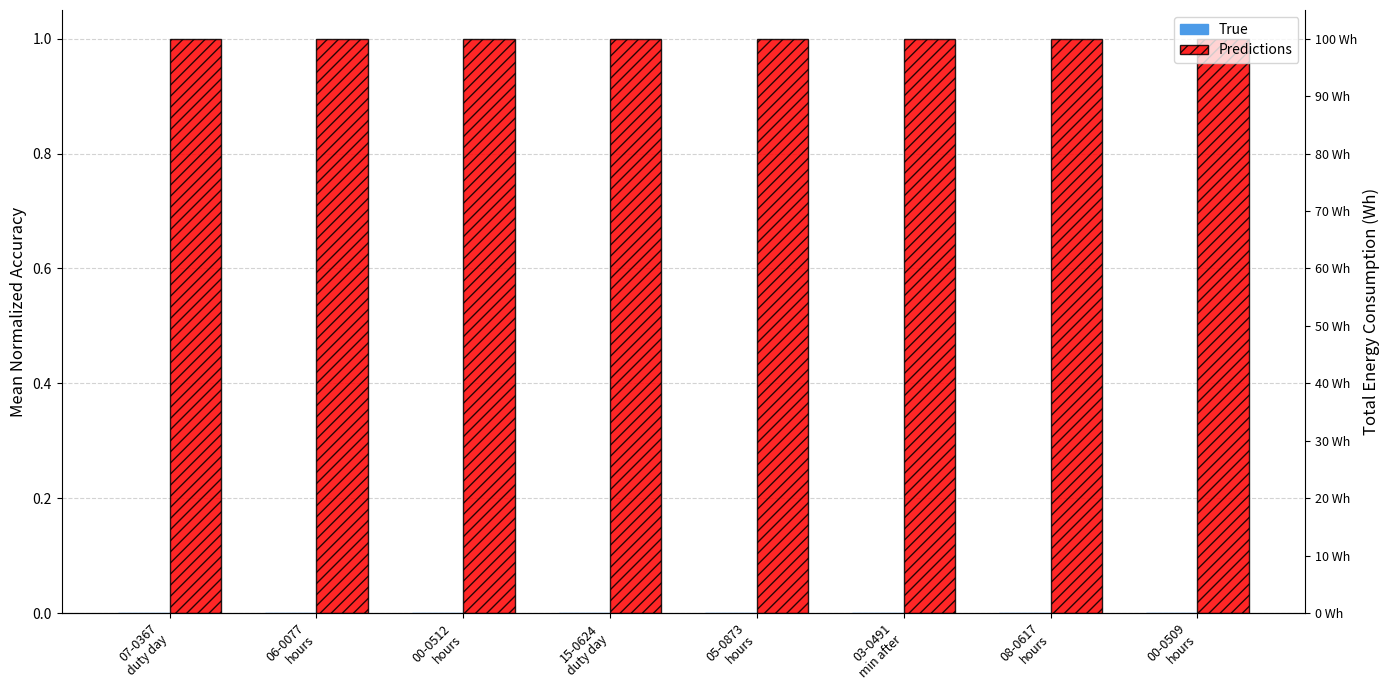

Is it true that Predictions equals 1 at 08-0617
hours?

False